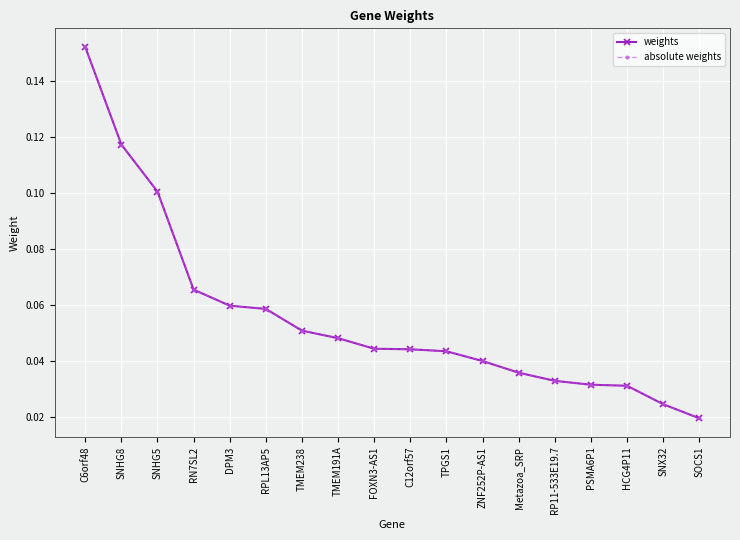

At how many categories does at least one series exceed 0?

18